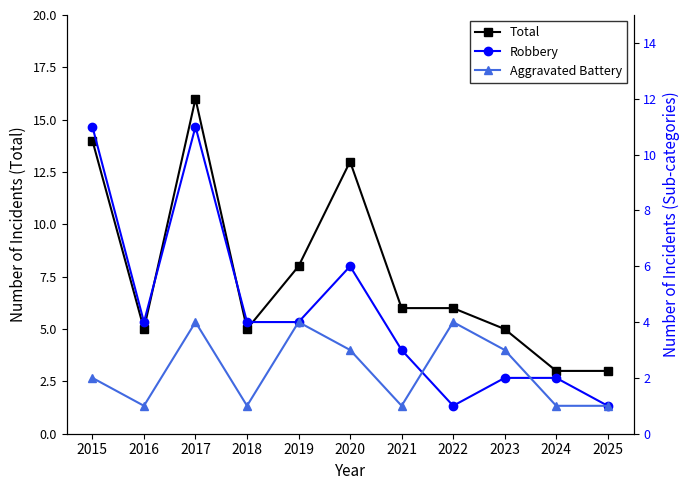

At which label does Aggravated Battery reach its peak?

2017